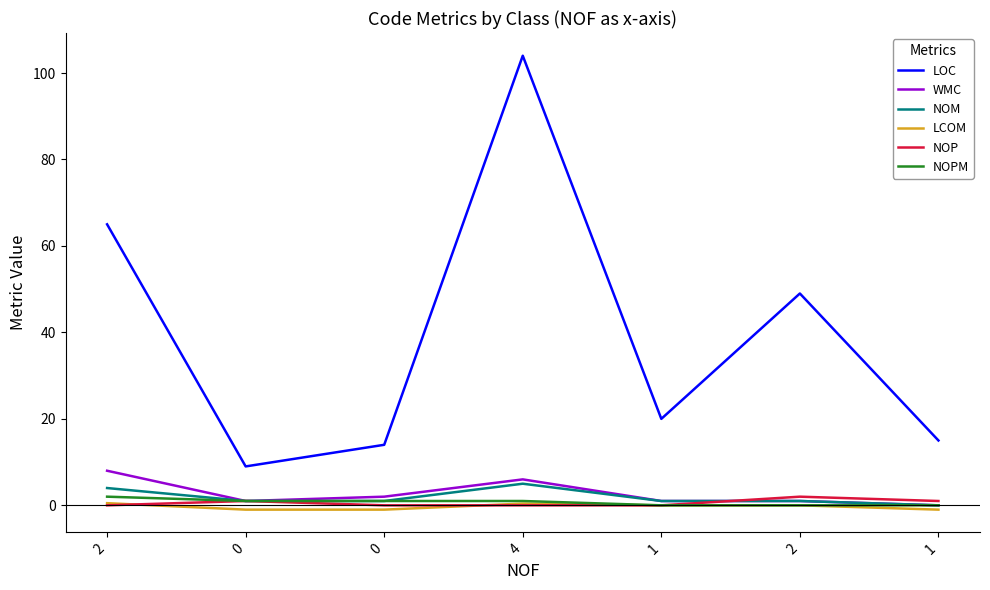

Which series changed the most between 0 and 2?

LOC